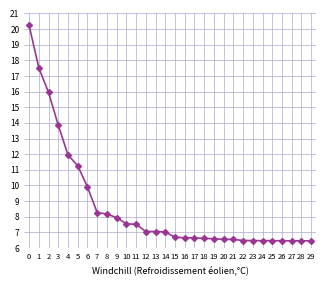

Is it true that the value at 10 is 7.5?

True